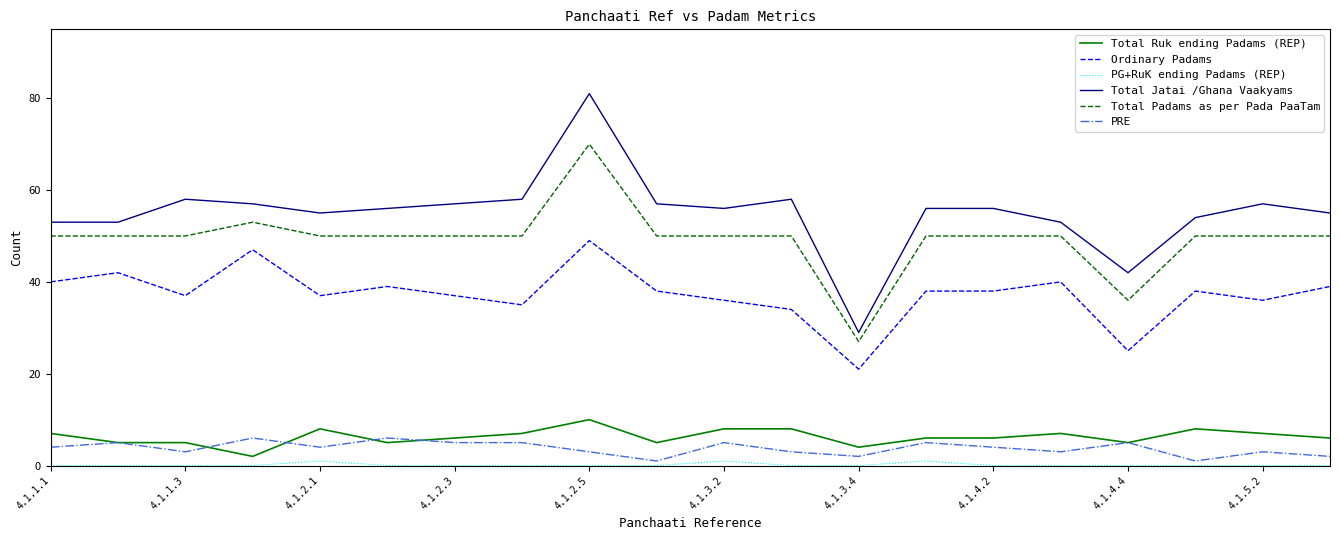

How many lines are shown in the chart?

6